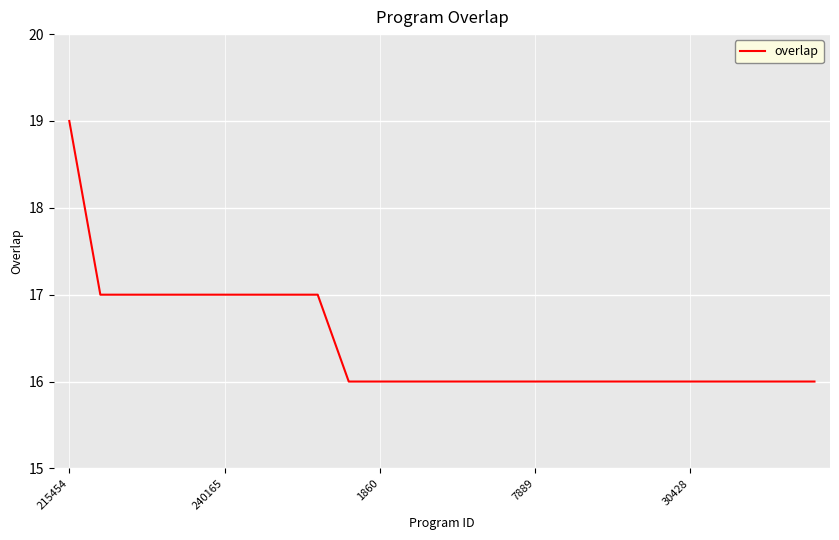

What is the greatest value displayed?

19